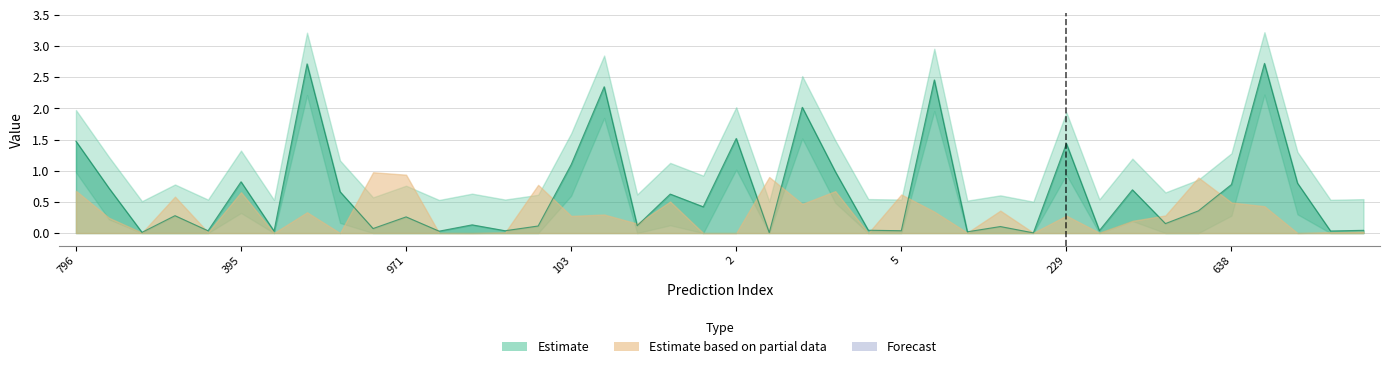

The value at 2 is 1.5. True or false?

True